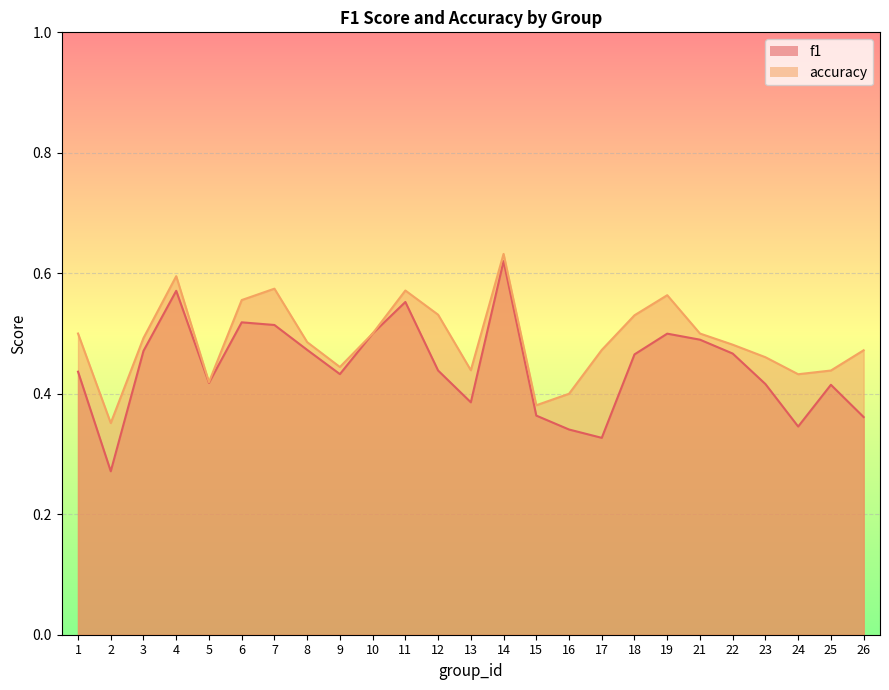

What is the difference between the accuracy values at 19 and 13?

0.1